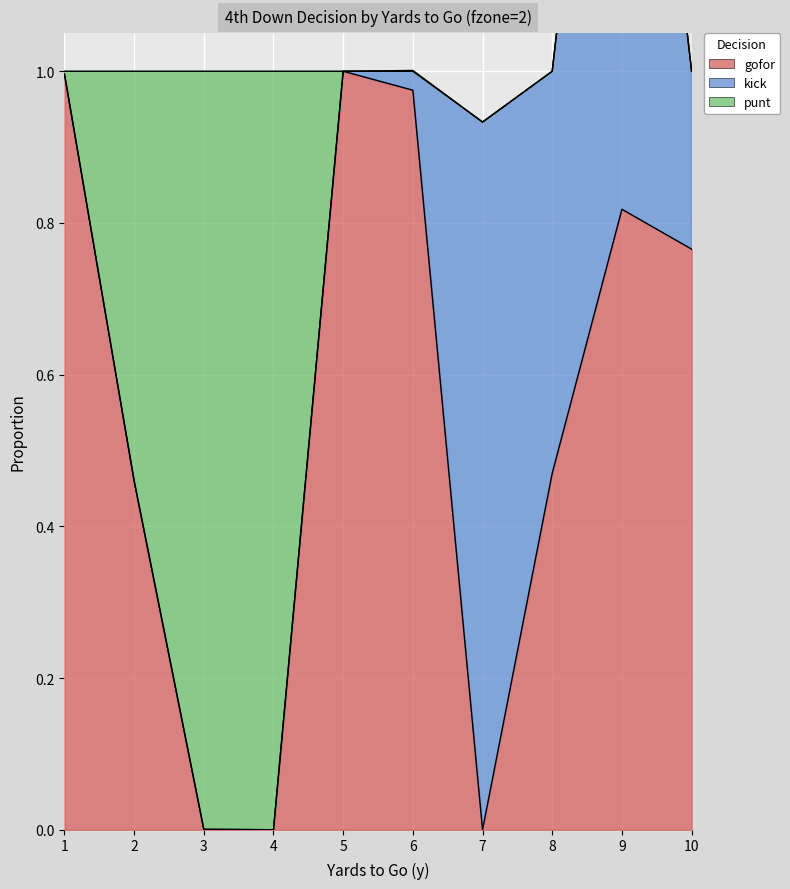

In punt, how many points are lower than both neighbors (excluding endpoints)?

1